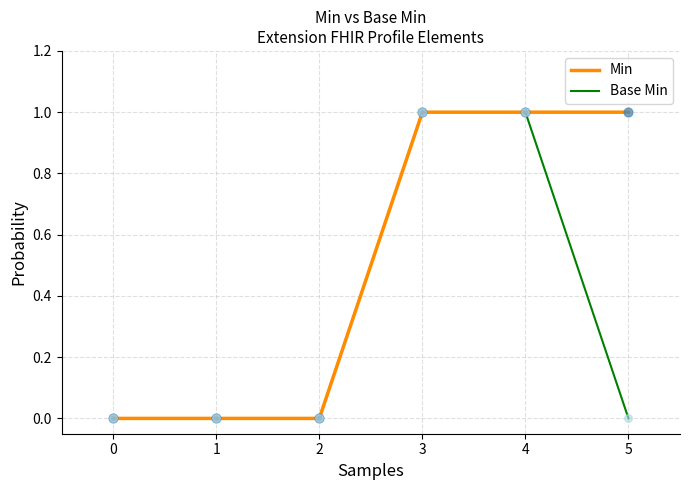

Which series has the largest total across all categories?

Min